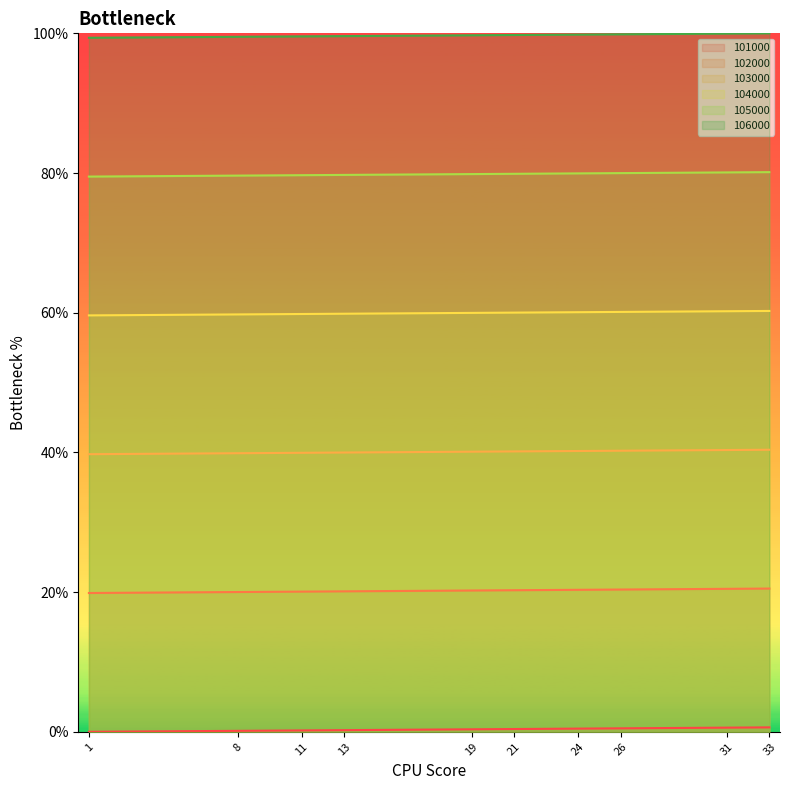

Count the number of categories in the chart.

19